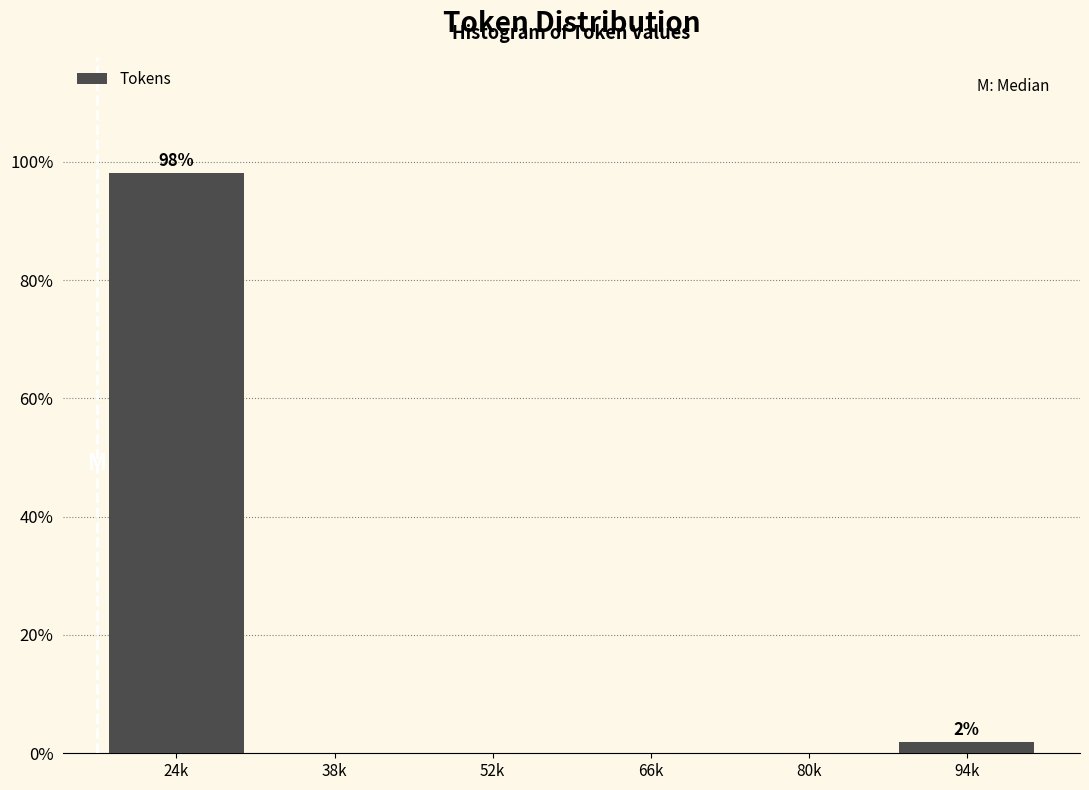

Reading left to right, what are all the values shown in this chart?

24k=98.1	38k=0.0	52k=0.0	66k=0.0	80k=0.0	94k=1.9